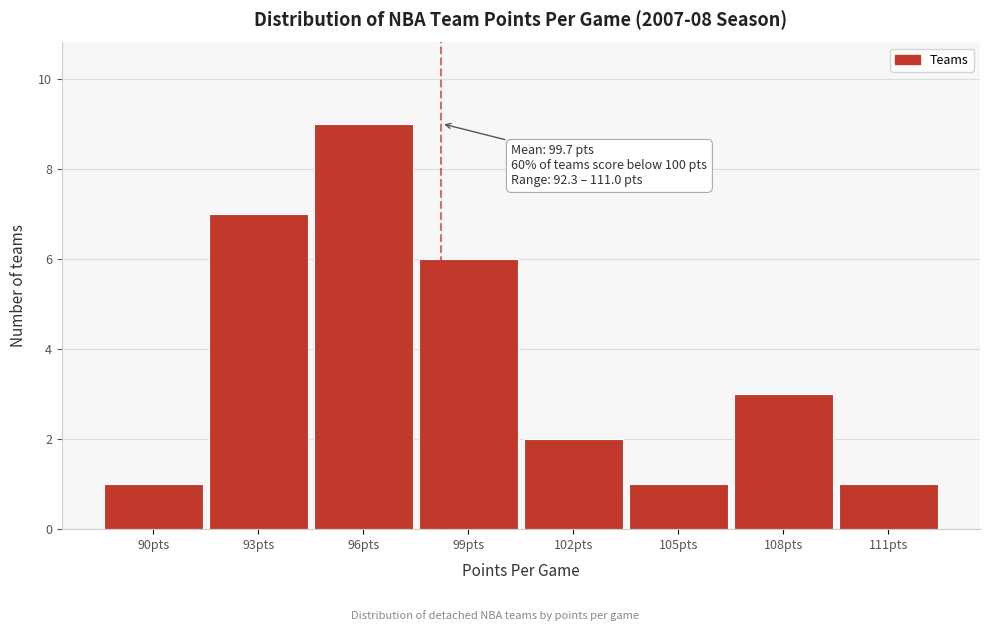

Reading right to left, extract all data points from this chart.

1	3	1	2	6	9	7	1